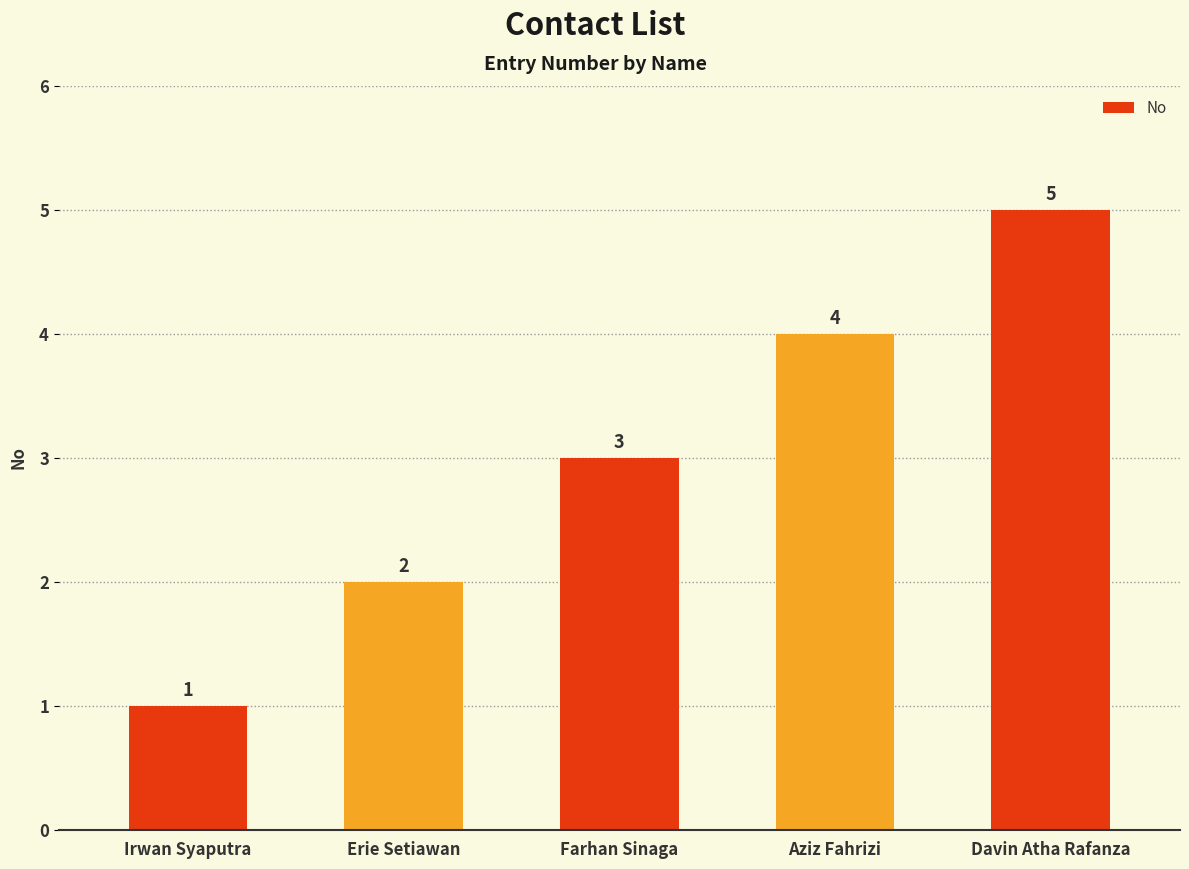

What is the label of the 1st bar from the right?

Davin Atha Rafanza